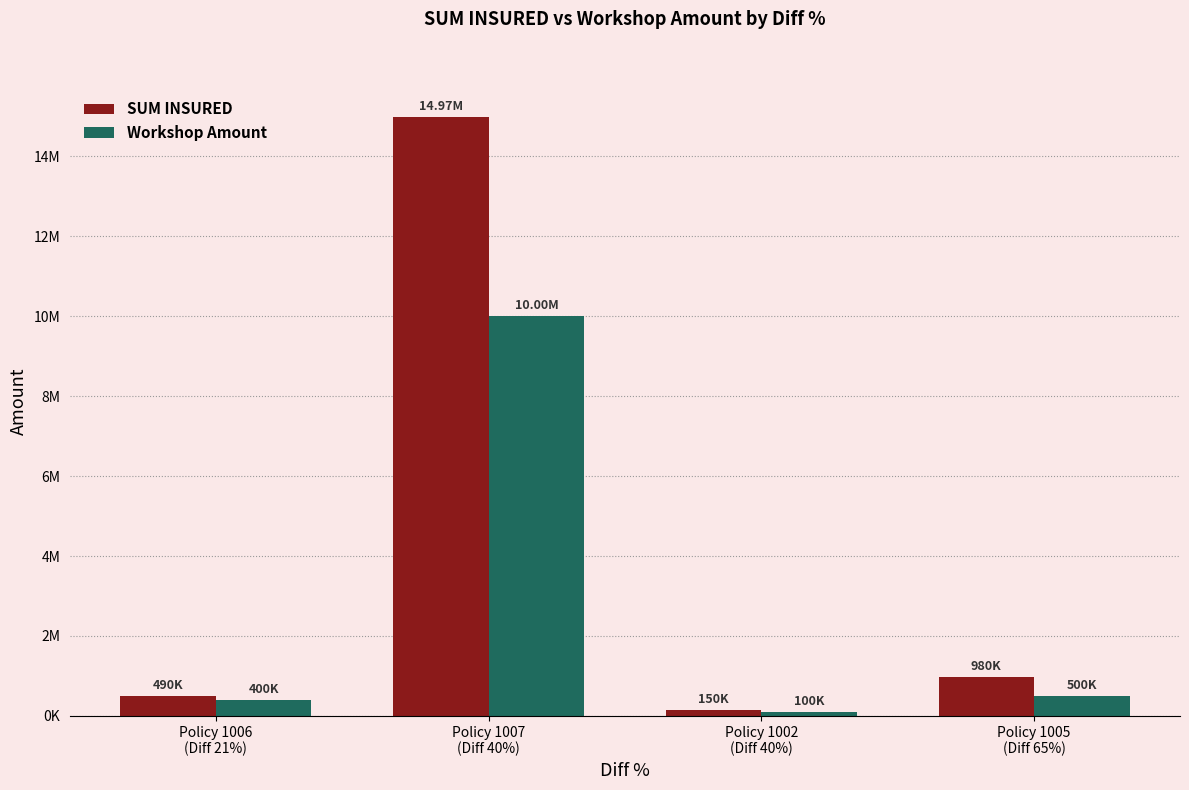

At which label is SUM INSURED closest to 7562500?

Policy 1005
(Diff 65%)